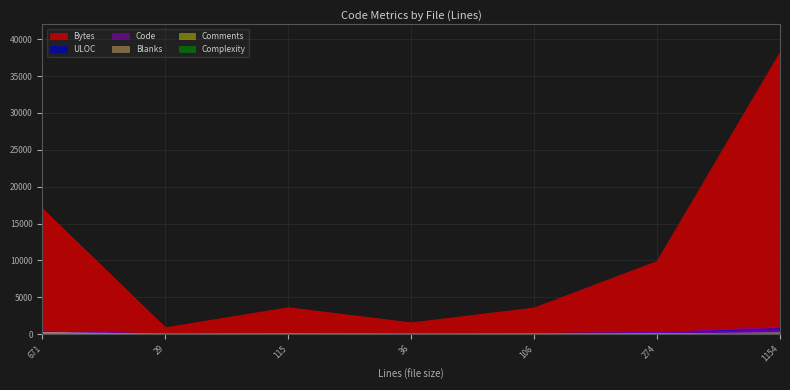

Which series has the largest total across all categories?

Bytes